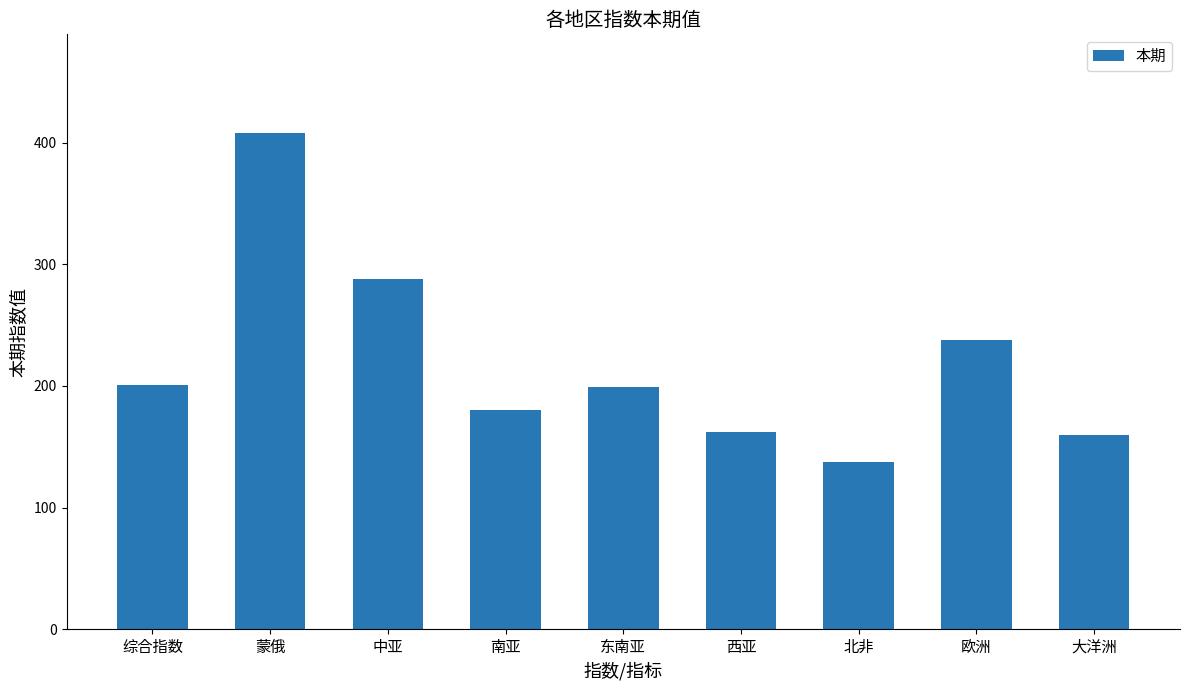

What is the change in value from 综合指数 to 西亚?

-38.7